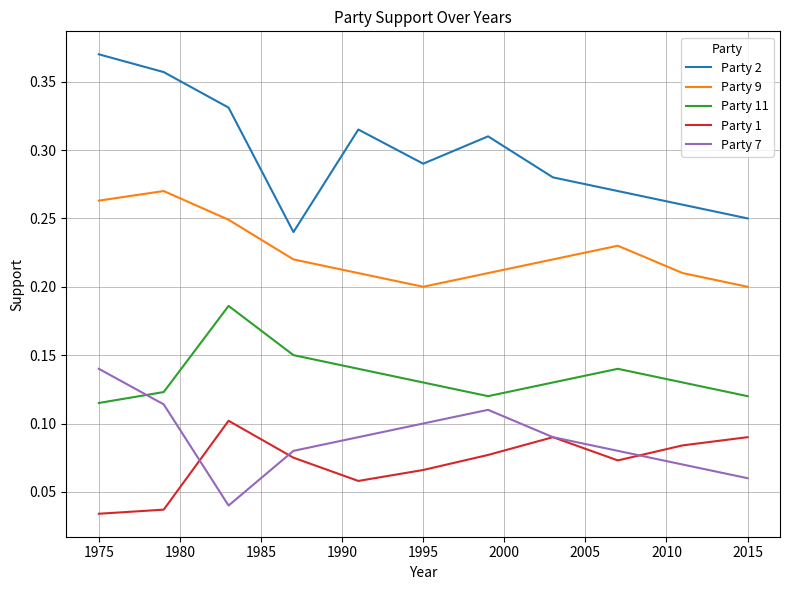

Which series has the widest spread of values?

Party 2